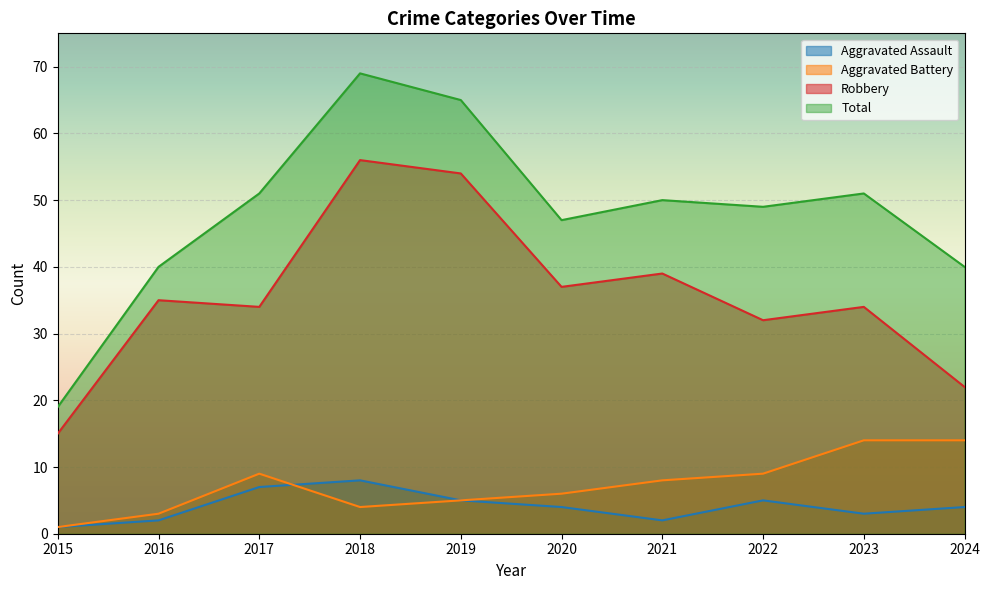

Reading left to right, transcribe all the data shown in this chart.

Aggravated Assault: 2015=1	2016=2	2017=7	2018=8	2019=5	2020=4	2021=2	2022=5	2023=3	2024=4
Aggravated Battery: 2015=1	2016=3	2017=9	2018=4	2019=5	2020=6	2021=8	2022=9	2023=14	2024=14
Robbery: 2015=15	2016=35	2017=34	2018=56	2019=54	2020=37	2021=39	2022=32	2023=34	2024=22
Total: 2015=19	2016=40	2017=51	2018=69	2019=65	2020=47	2021=50	2022=49	2023=51	2024=40